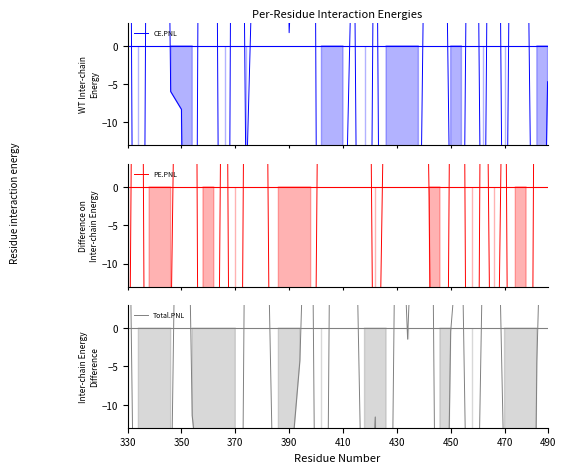

Rank the series by their maximum value, from highest to lowest.

CE.PNL, PE.PNL, Total.PNL